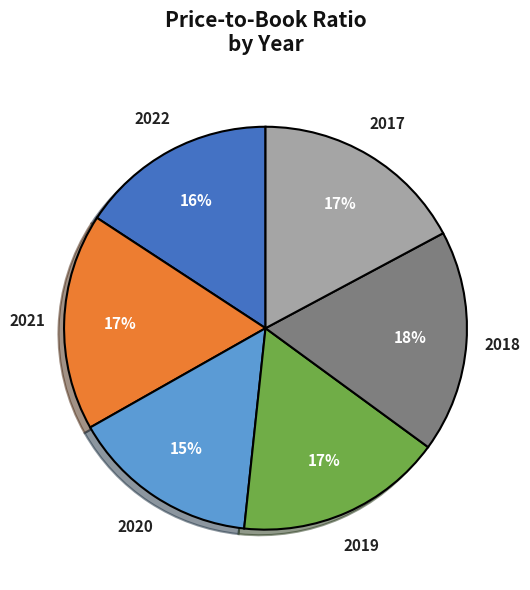

Is 2018 the majority of the pie?

No